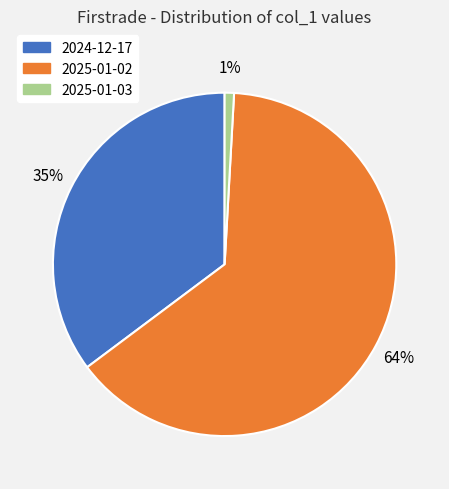

What is the largest slice in the pie chart?

2025-01-02